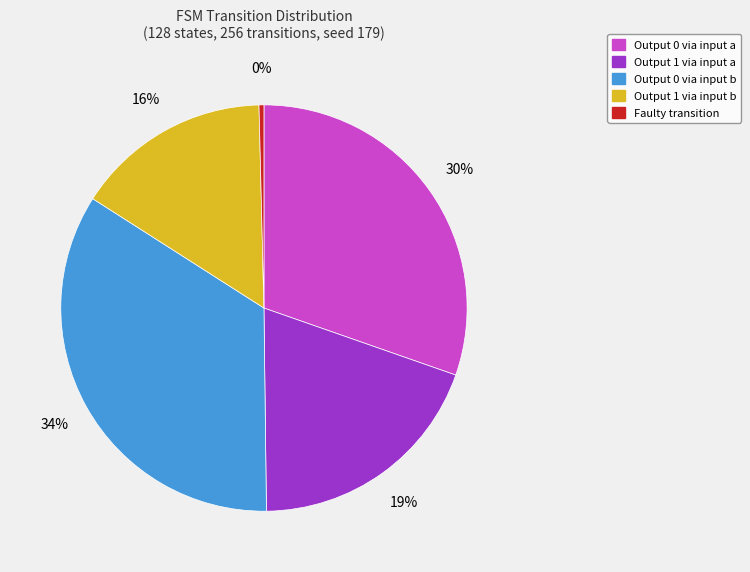

Is there any slice that represents more than half of the pie?

No